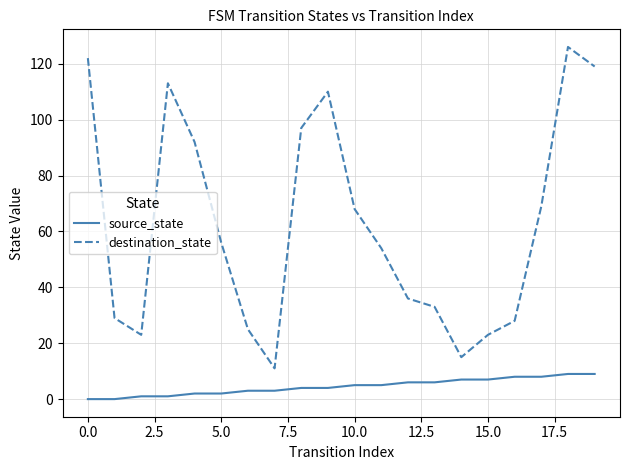

What is the maximum value shown in the chart?

126